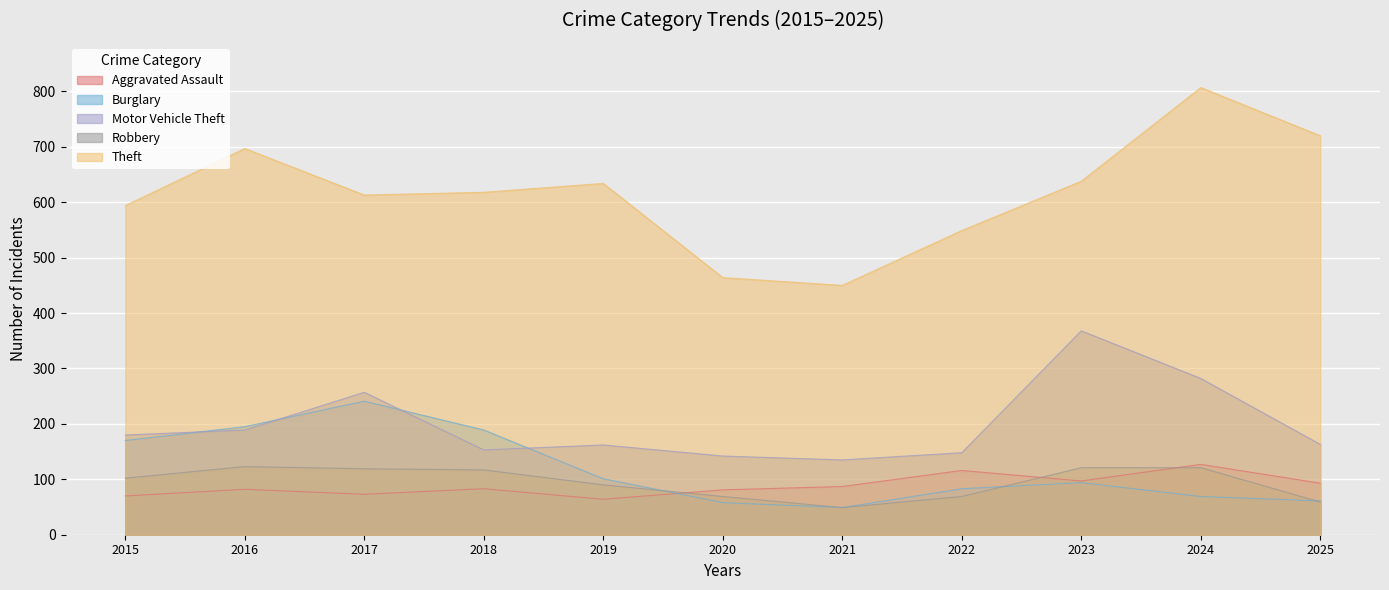

True or false: Burglary and Motor Vehicle Theft intersect in this chart.

True